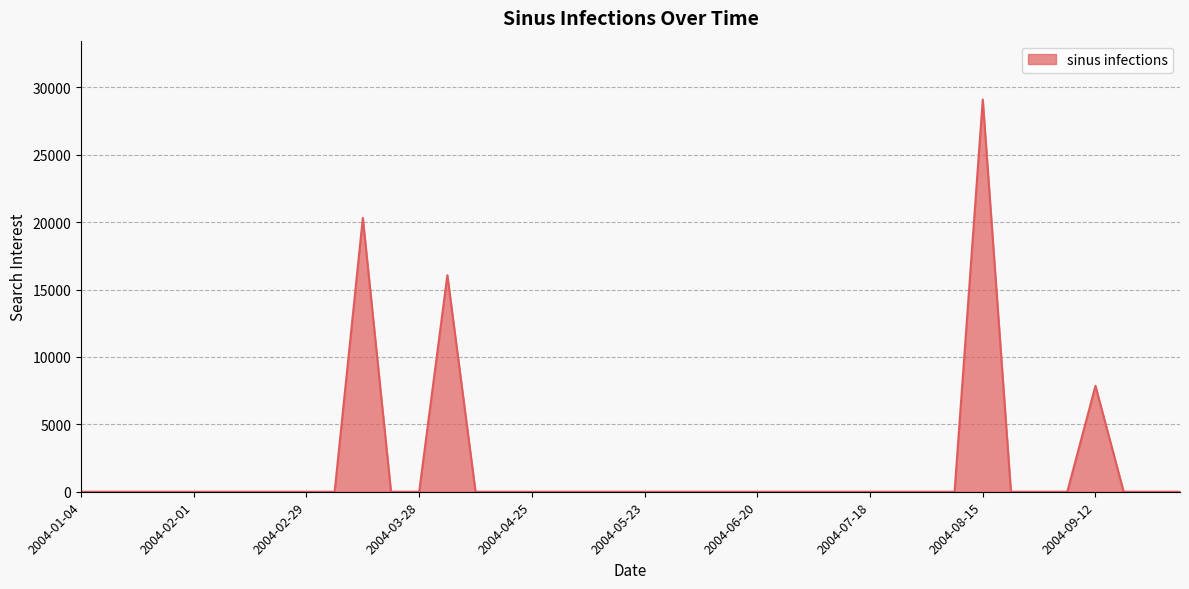

What is the greatest value displayed?

29107.8